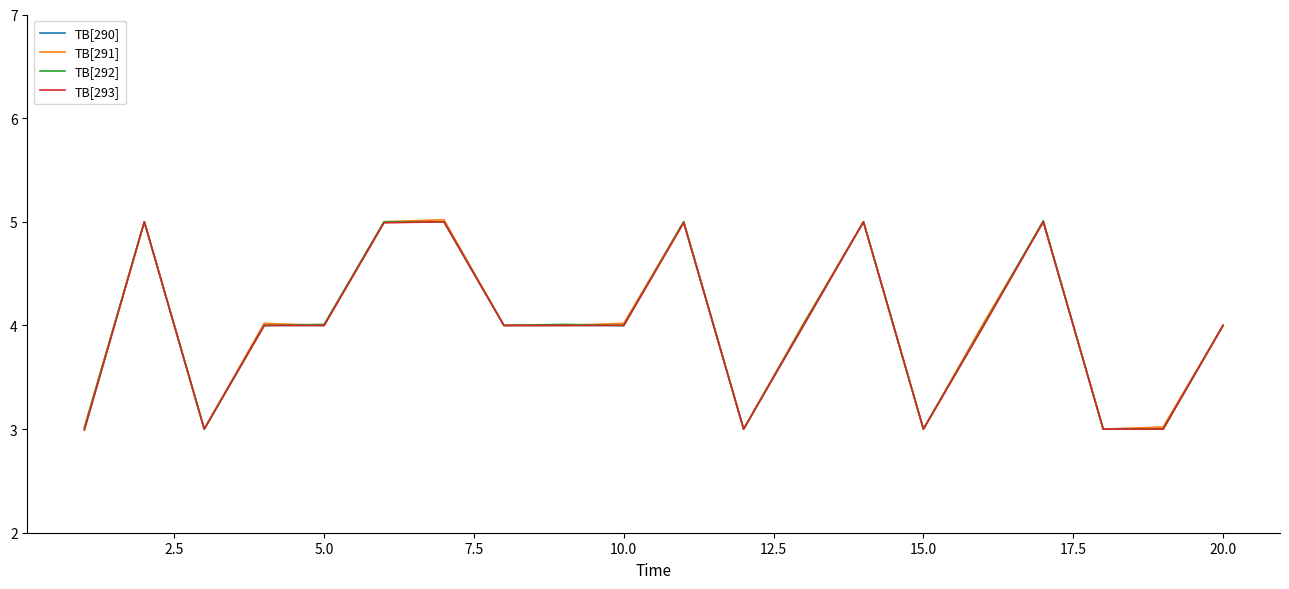

What is the maximum value shown in the chart?

5.0